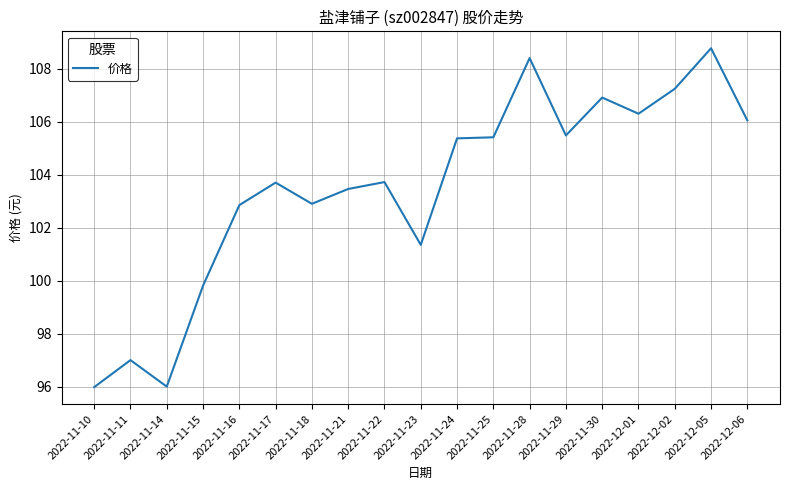

What is the change in value from 2022-11-16 to 2022-12-06?

+3.2